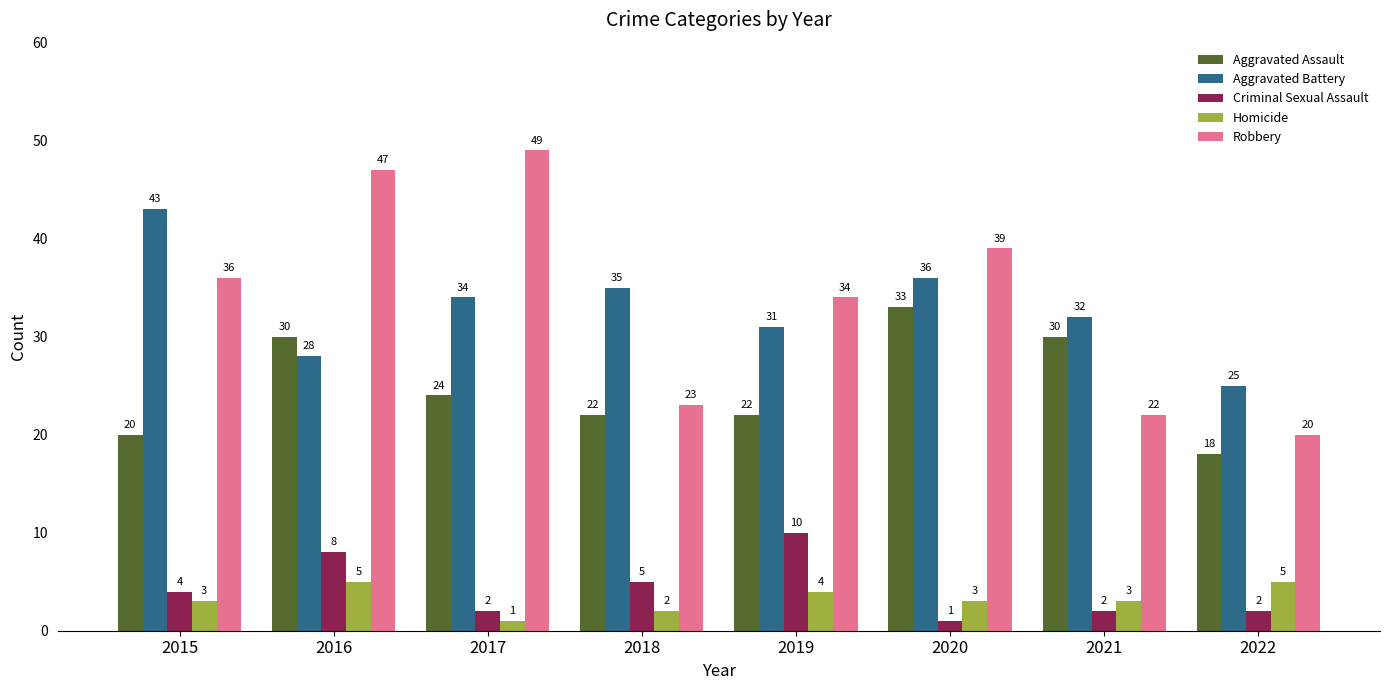

Which series changed the most between 2016 and 2019?

Robbery